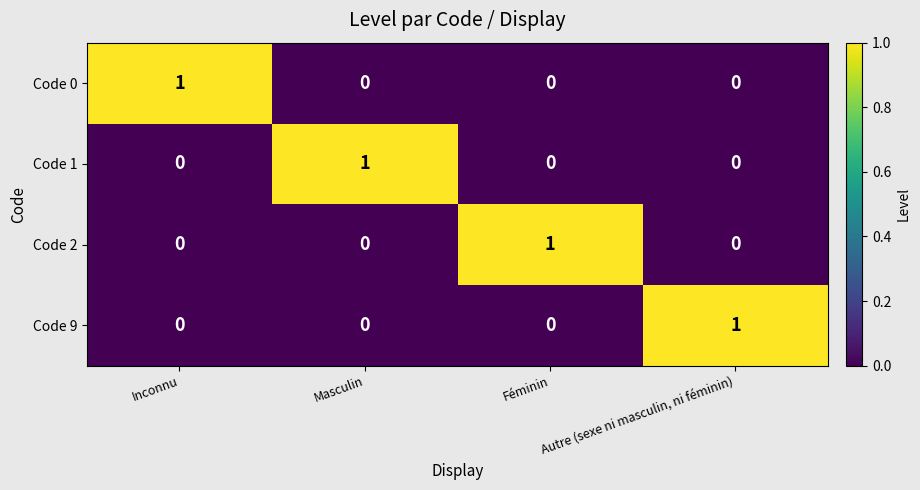

At which label does Code 0 reach its peak?

Inconnu